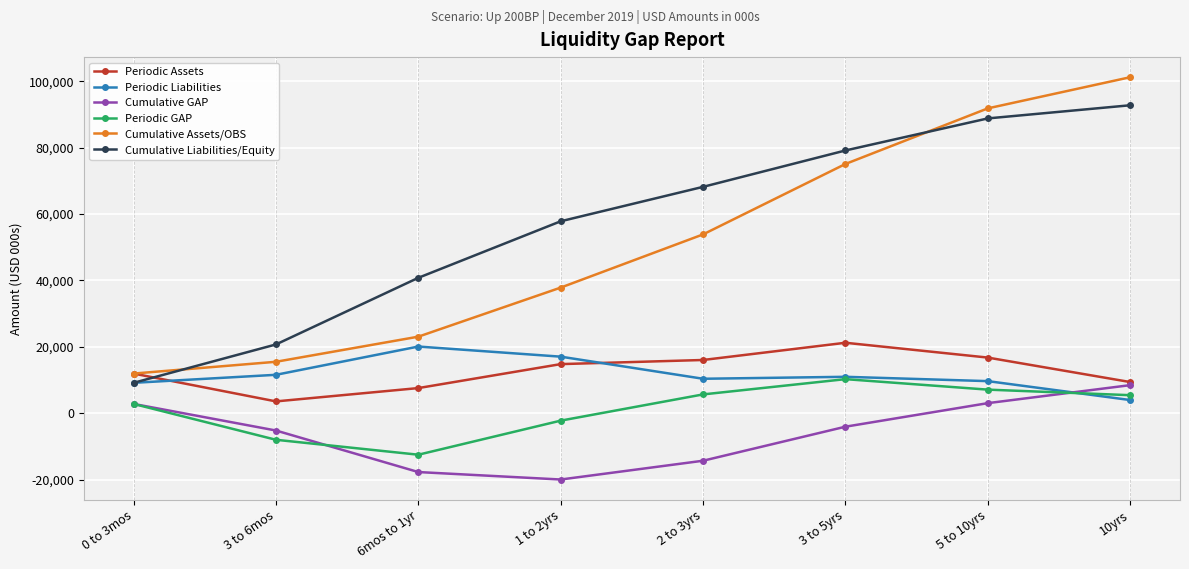

True or false: Cumulative Liabilities/Equity and Cumulative GAP intersect in this chart.

False